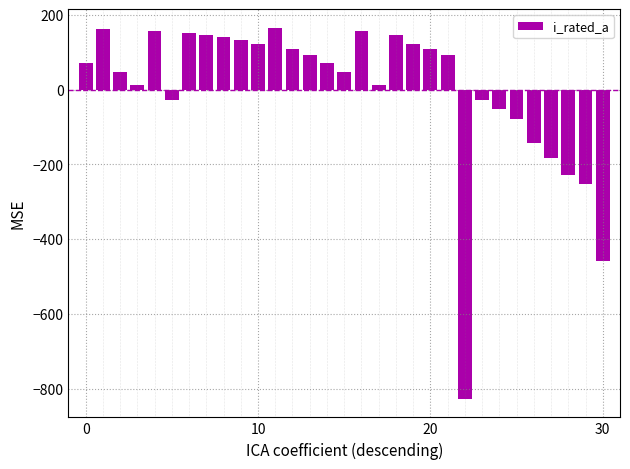

What is the maximum value shown in the chart?

166.1